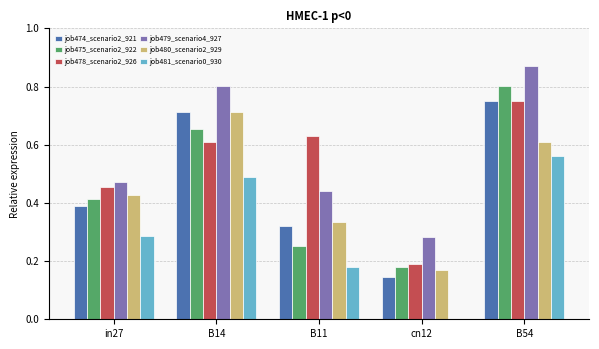

What are all the series names shown in the legend?

job474_scenario2_921, job475_scenario2_922, job478_scenario2_926, job479_scenario4_927, job480_scenario2_929, job481_scenario0_930